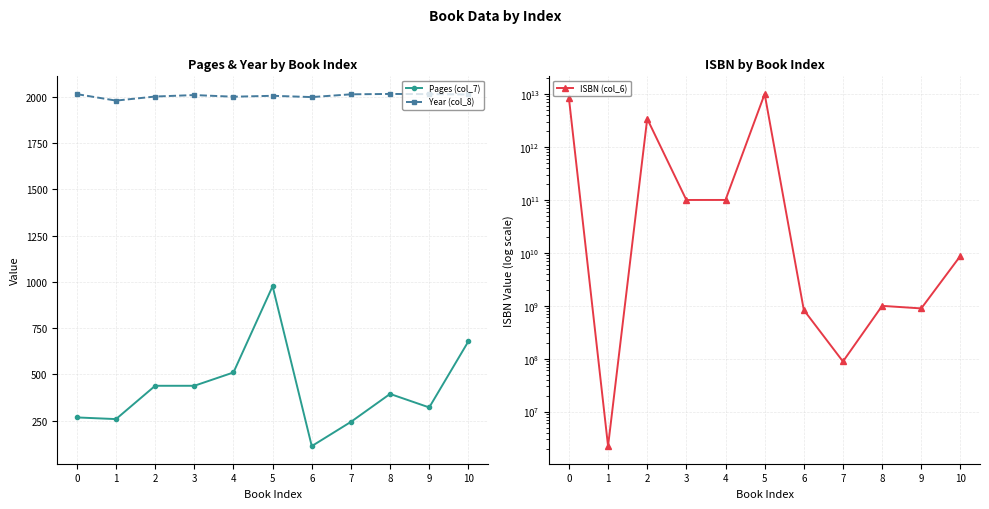

What is the difference between the highest and lowest values at 1?

2228409